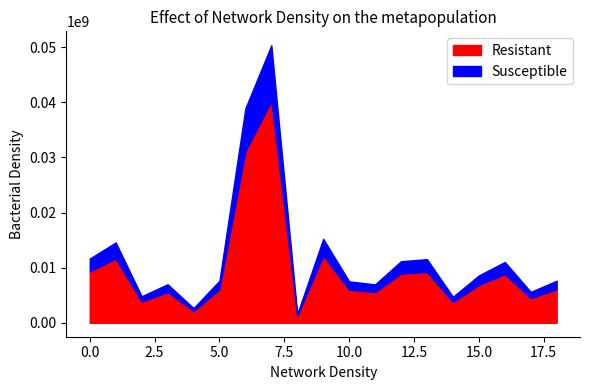

In q_mvar, how many points are lower than both neighbors (excluding endpoints)?

6